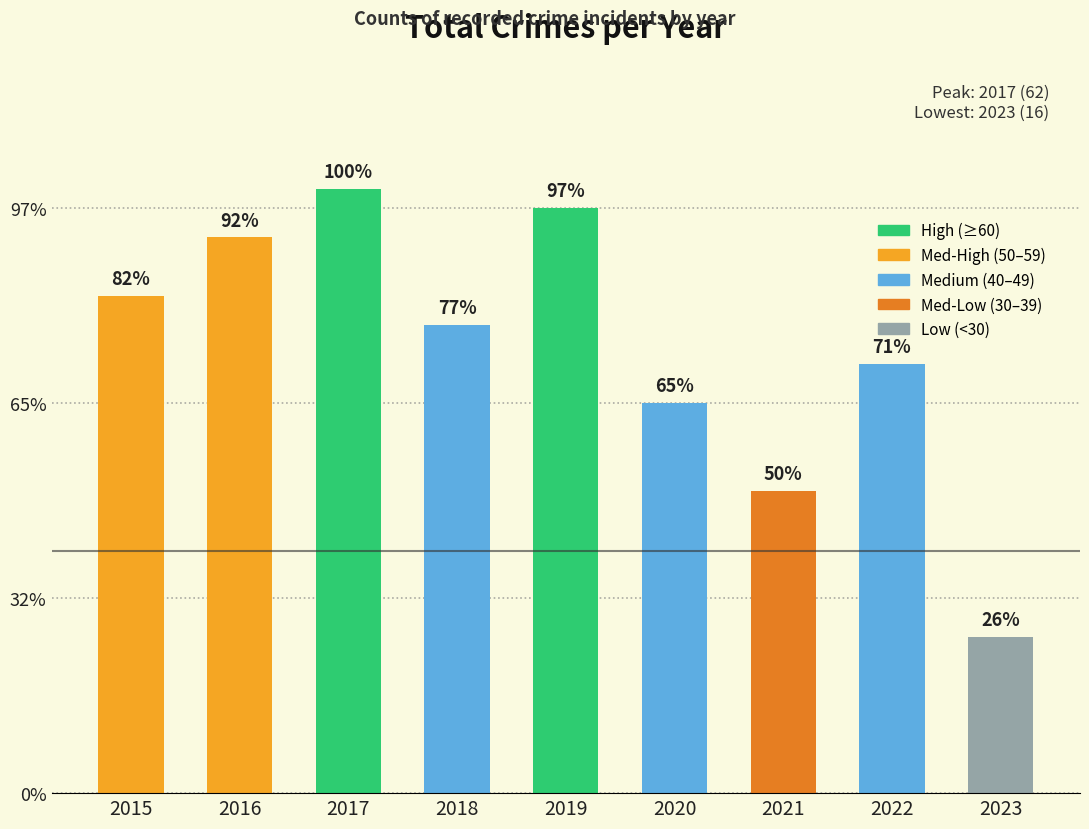

What is the value of the Total bar at the 9th from the left?

16